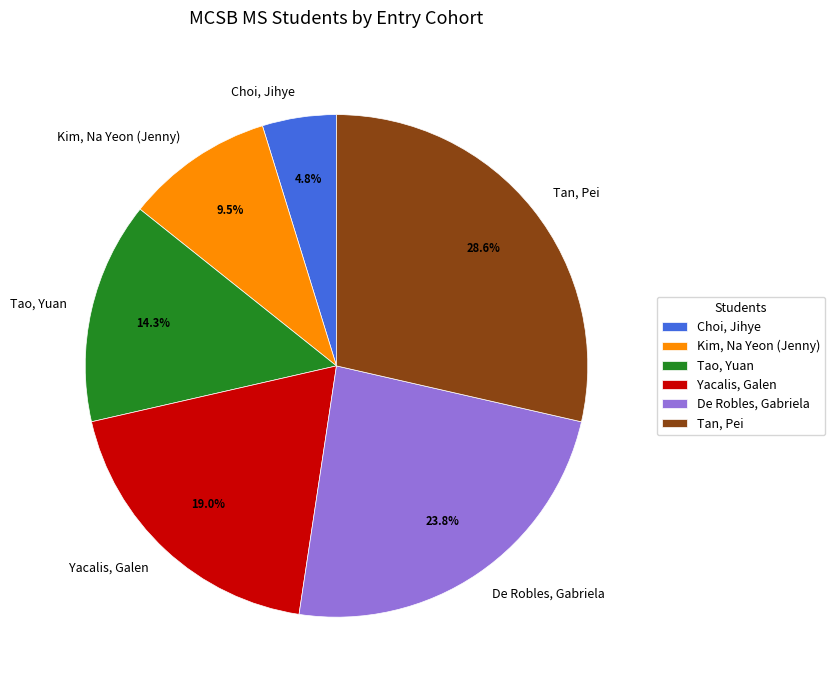

What percentage is the Tao, Yuan slice, to the nearest percent?

14%